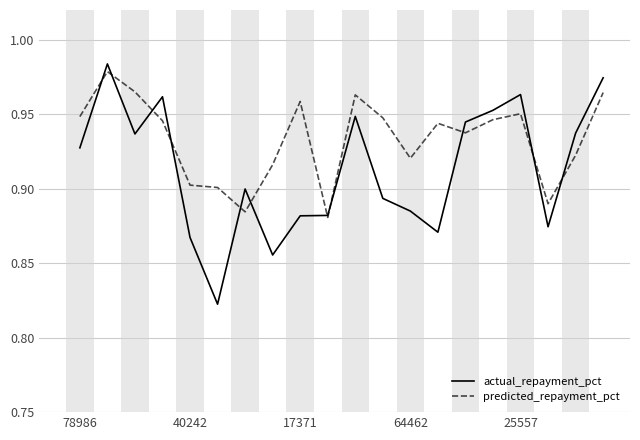

Which series has the largest total across all categories?

predicted_repayment_pct